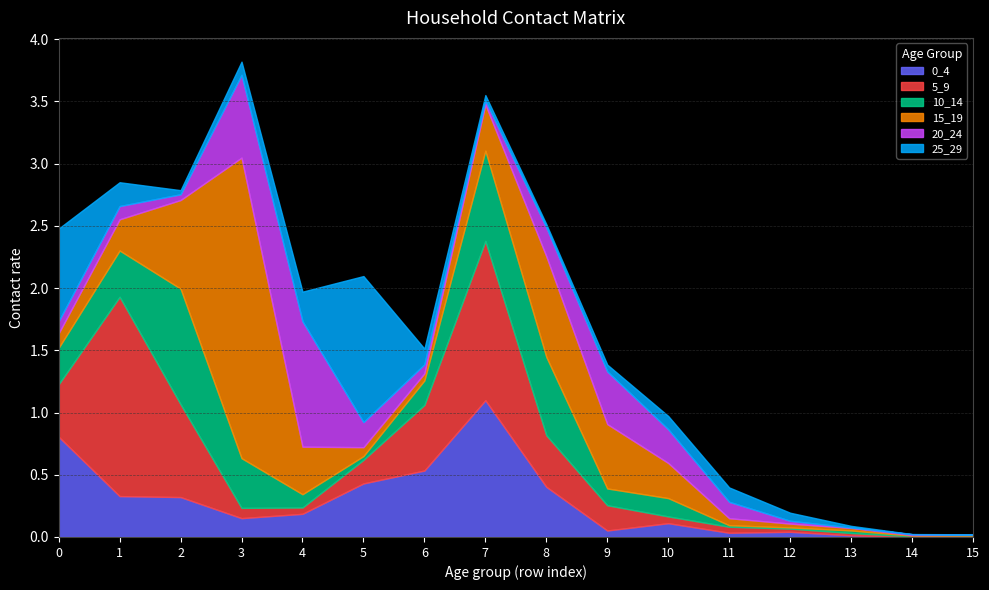

What is the highest value of the 5_9 series?

1.6